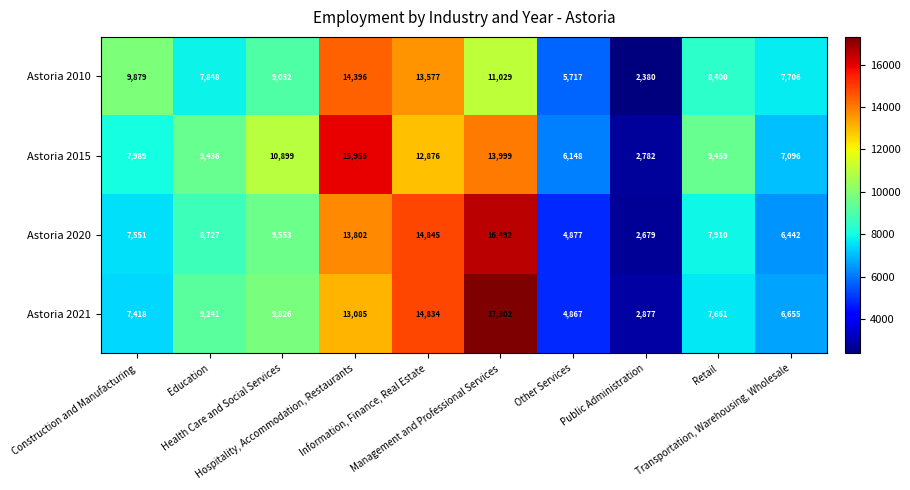

How many series are shown in this chart?

4